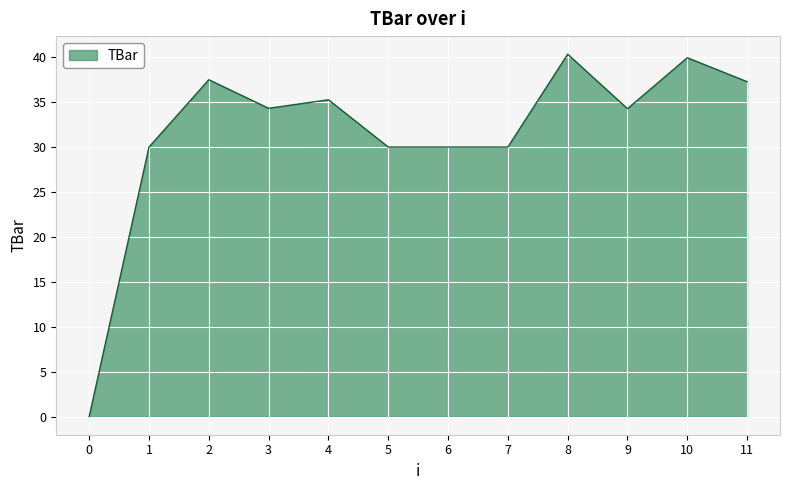

What is the maximum value shown in the chart?

40.3